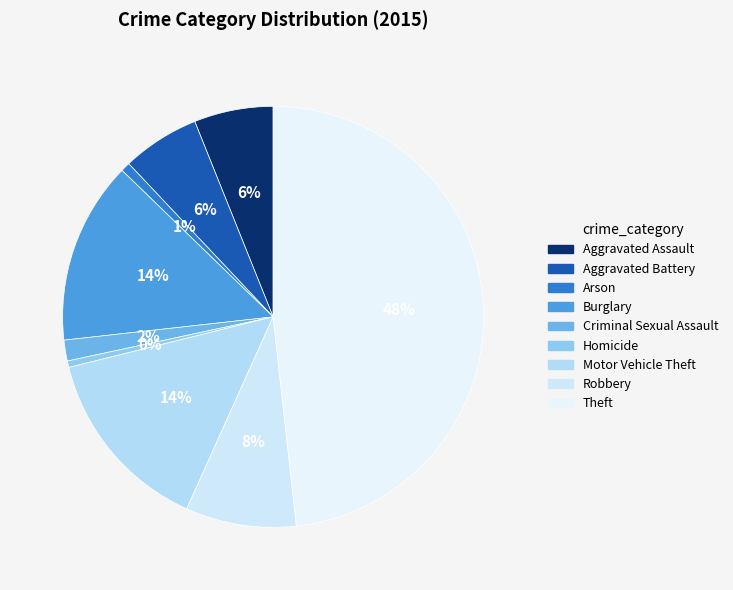

To the nearest percent, what is the combined percentage of Aggravated Assault and Burglary?

20%